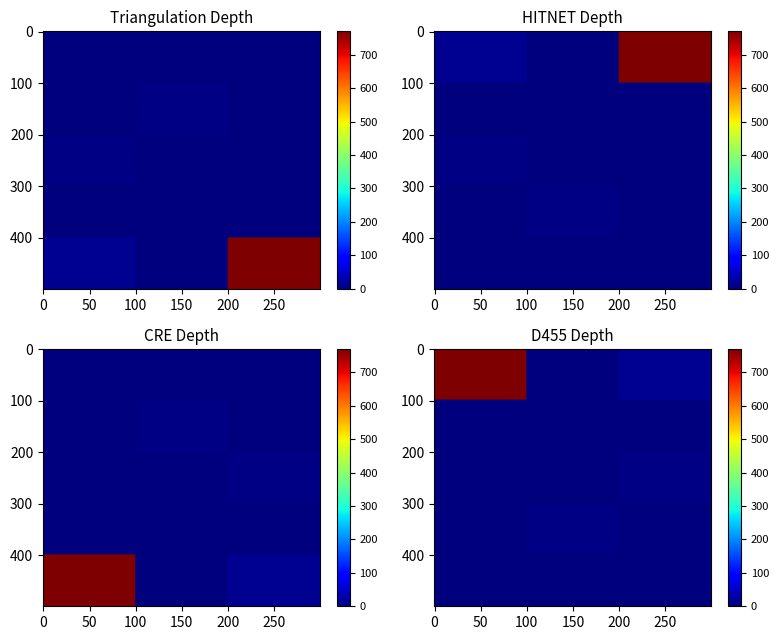

Rank the categories by value from highest to lowest.

14, 12, 6, 4, 2, 0, 8, 13, 1, 3, 5, 7, 9, 10, 11